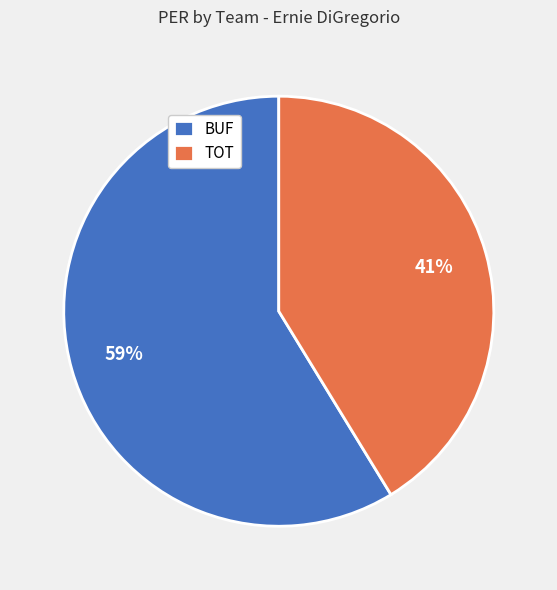

Which category has the biggest portion of the pie?

BUF